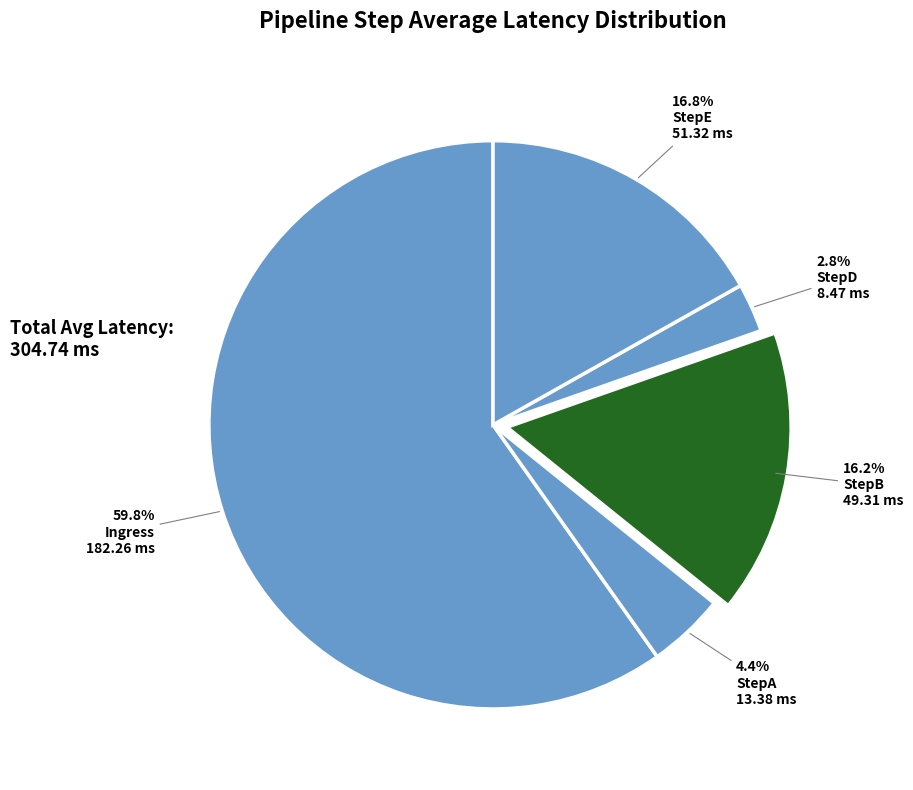

What percentage is the StepD slice, to the nearest percent?

3%